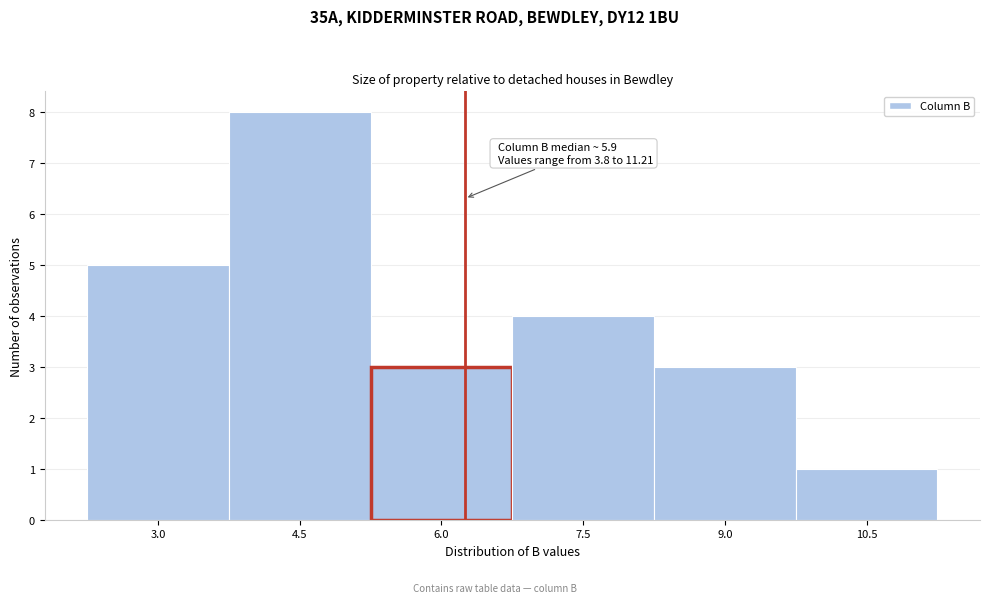

Reading left to right, extract all data points from this chart.

3.0=5	4.5=8	6.0=3	7.5=4	9.0=3	10.5=1